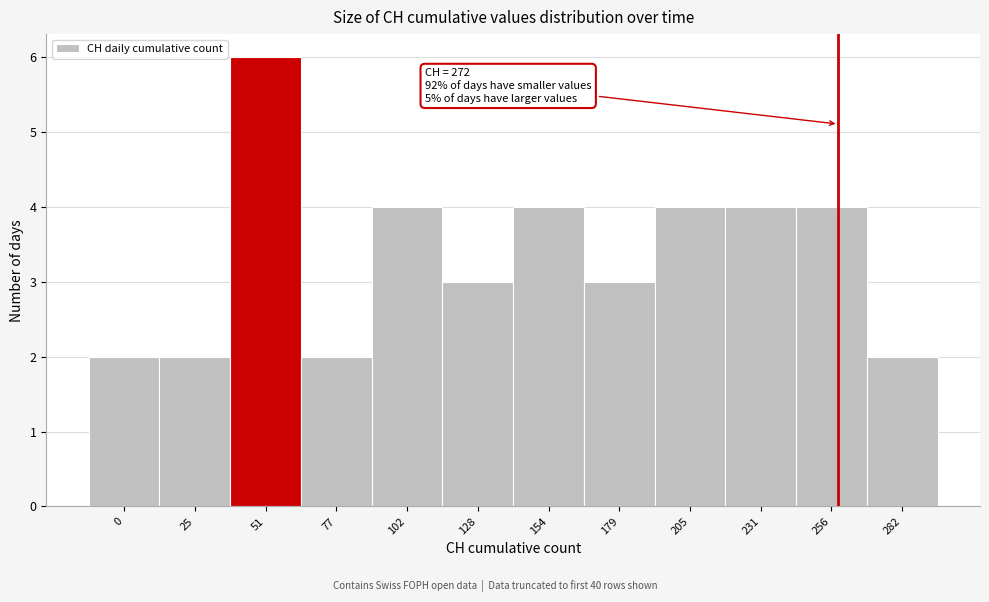

Reading right to left, what are all the values shown in this chart?

282=2	256=4	231=4	205=4	179=3	154=4	128=3	102=4	77=2	51=6	25=2	0=2